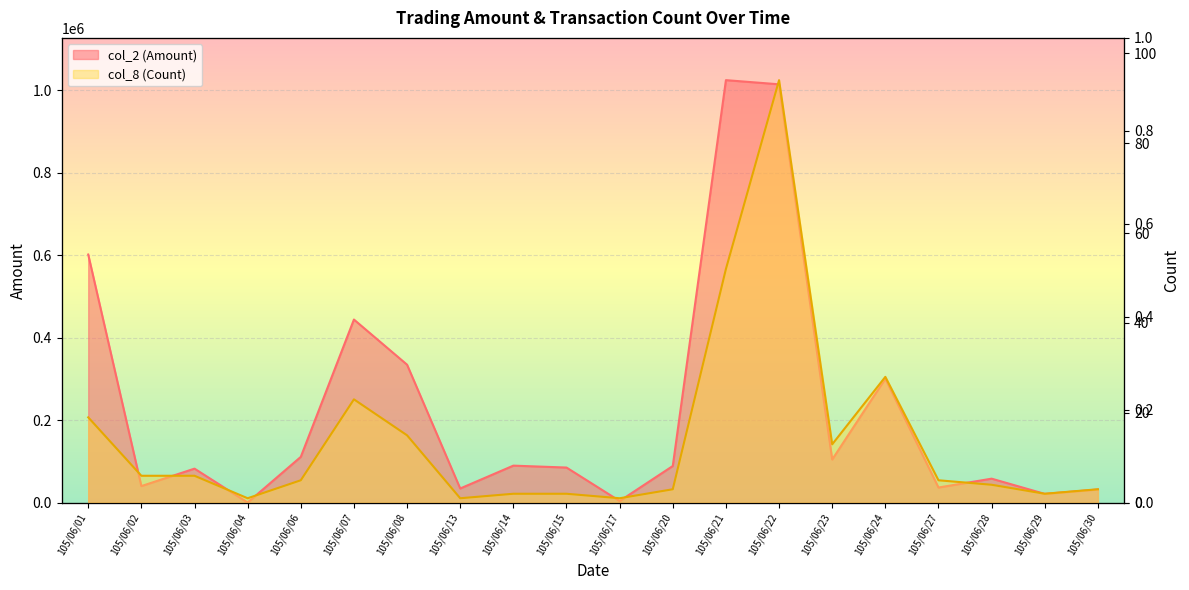

How many interior local peaks does the col_8 (Count) series have?

3